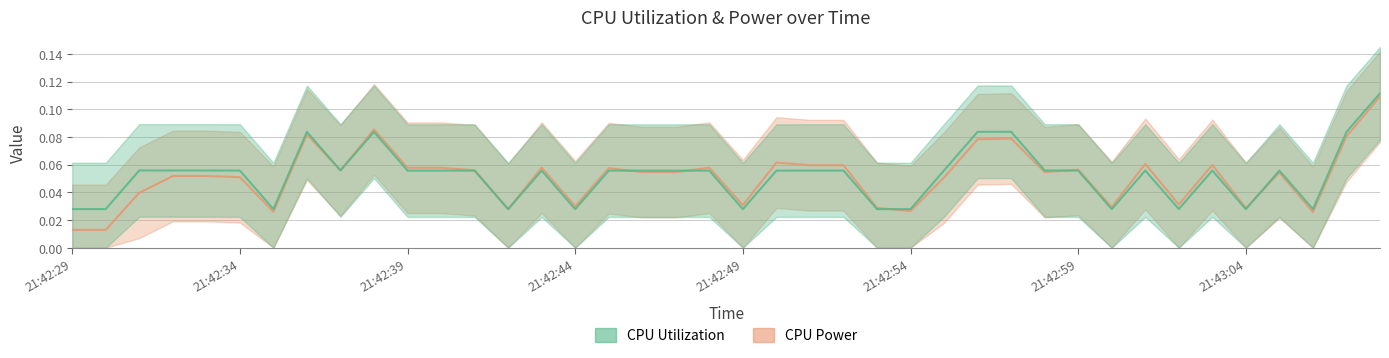

How many lines are shown in the chart?

2